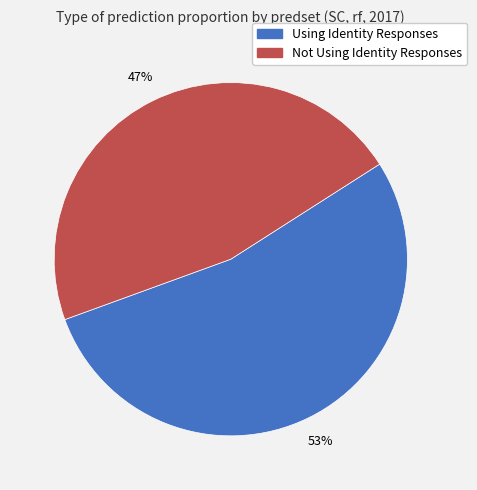

What percentage is the Not Using Identity Responses slice, to the nearest percent?

47%